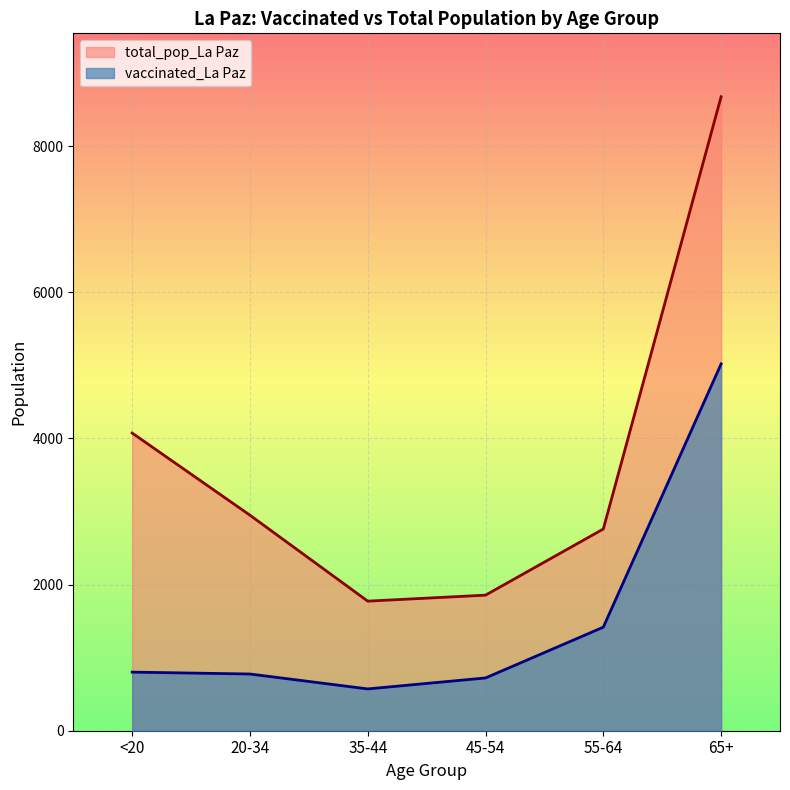

Reading right to left, extract all data points from this chart.

vaccinated_La Paz: 5019	1417	722	572	776	802
total_pop_La Paz: 8675	2760	1855	1773	2949	4073